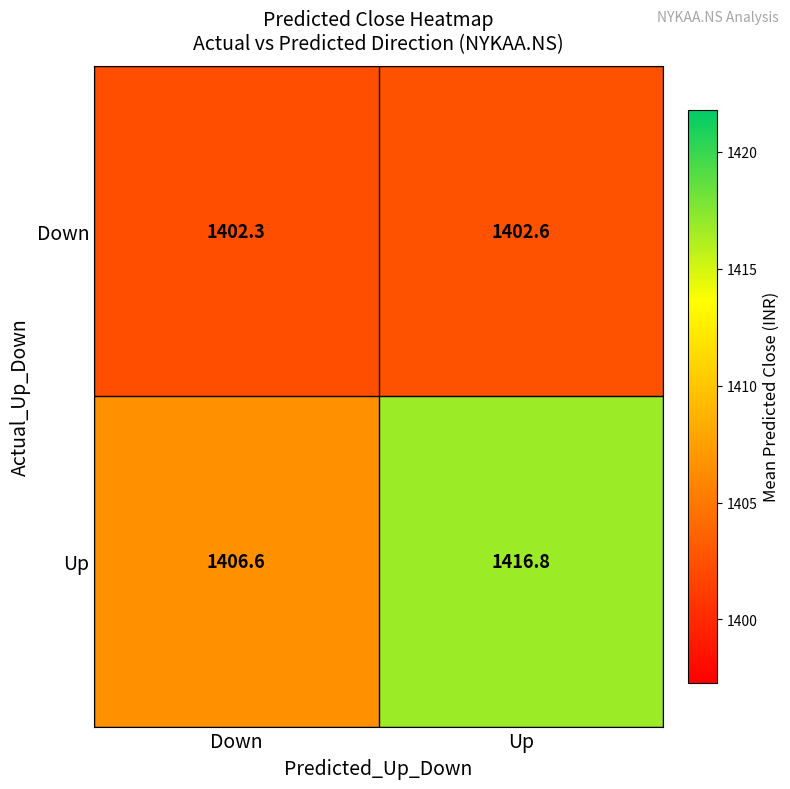

Reading right to left, transcribe all the data shown in this chart.

Down: Up=1402.6	Down=1402.3
Up: Up=1416.8	Down=1406.6